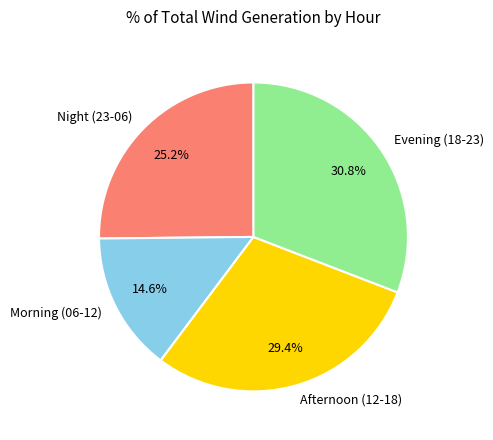

Between Afternoon (12-18) and Morning (06-12), which is larger?

Afternoon (12-18)